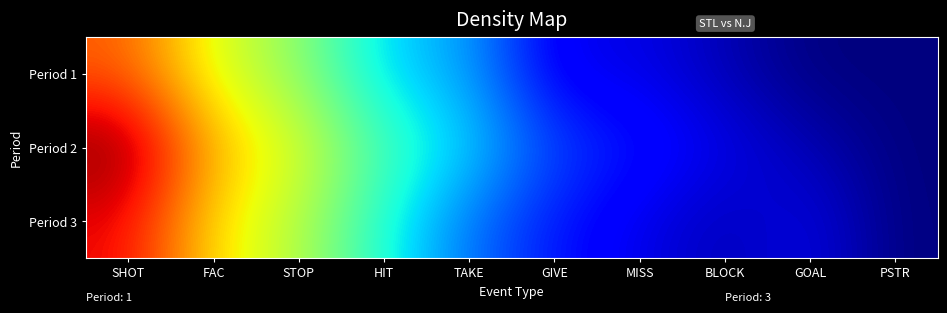

What is the total value across all series at MISS?

10